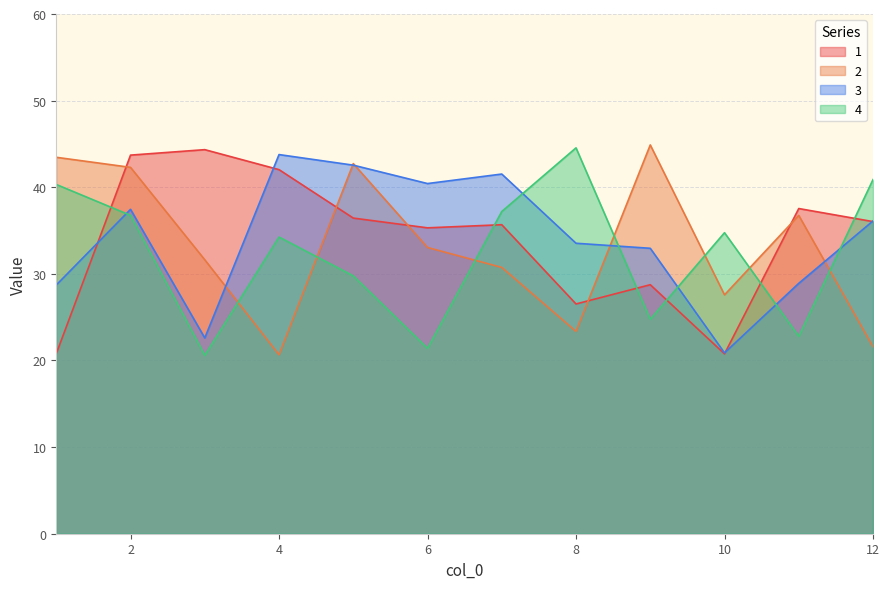

What is the sum of the 4 values at 4 and 11?

57.0